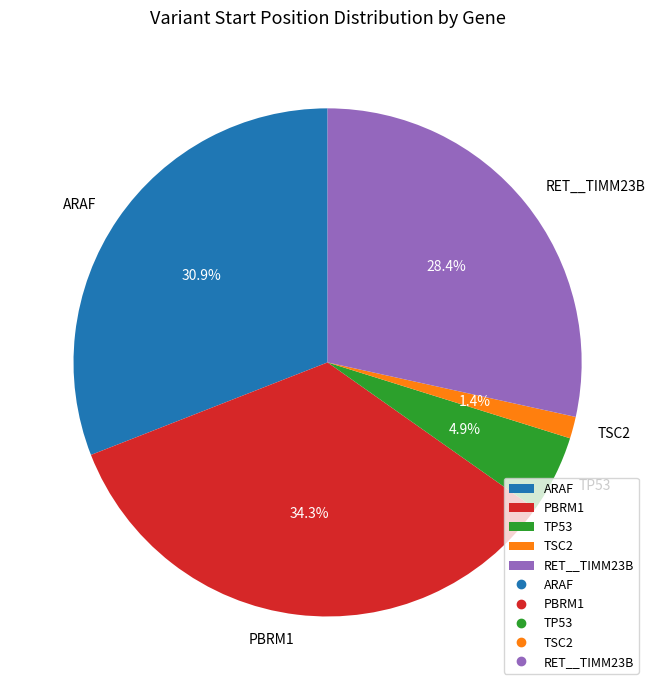

True or false: TSC2 accounts for 11% of the total.

False